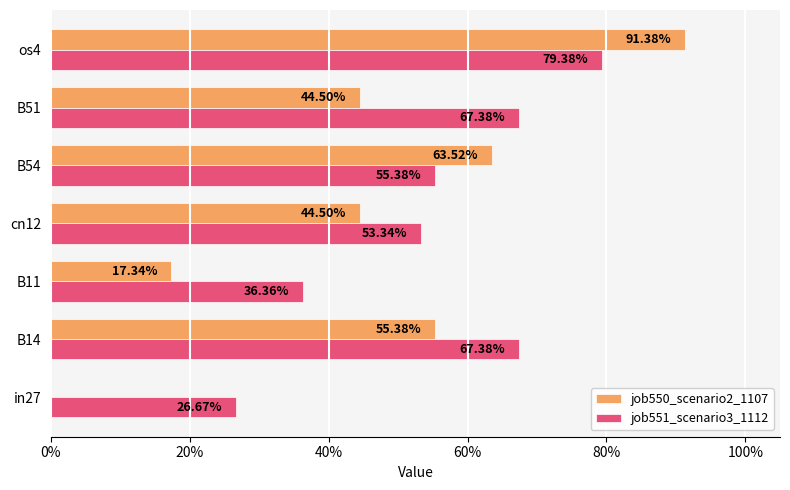

Rank the series by their maximum value, from highest to lowest.

job550_scenario2_1107, job551_scenario3_1112